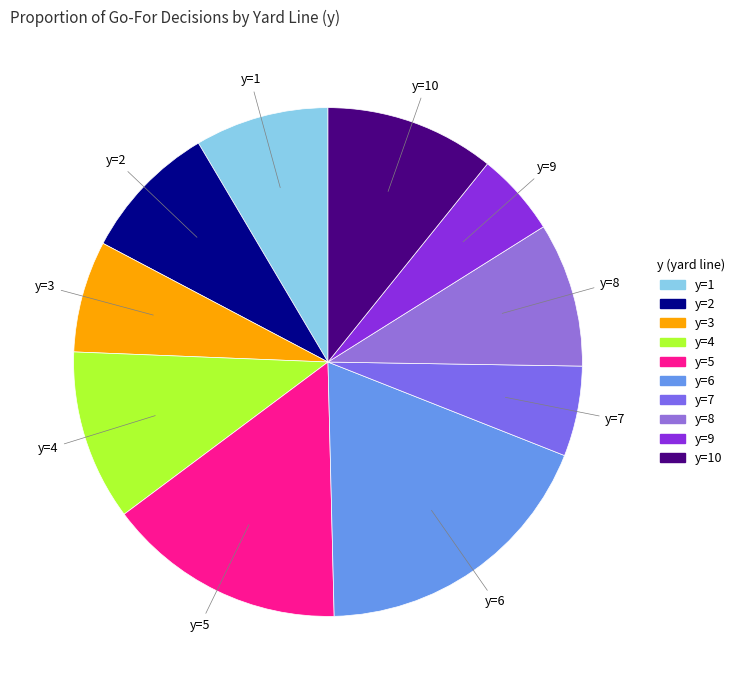

Is there a majority slice in this chart?

No